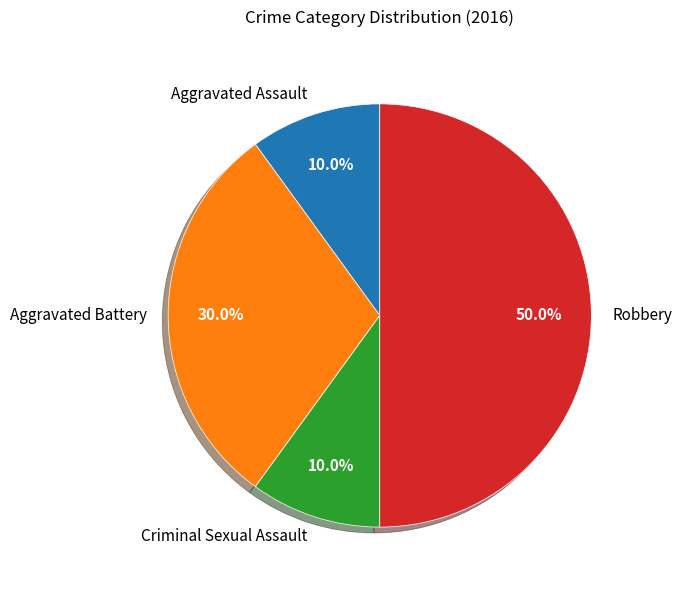

How many segments does this pie chart have?

4